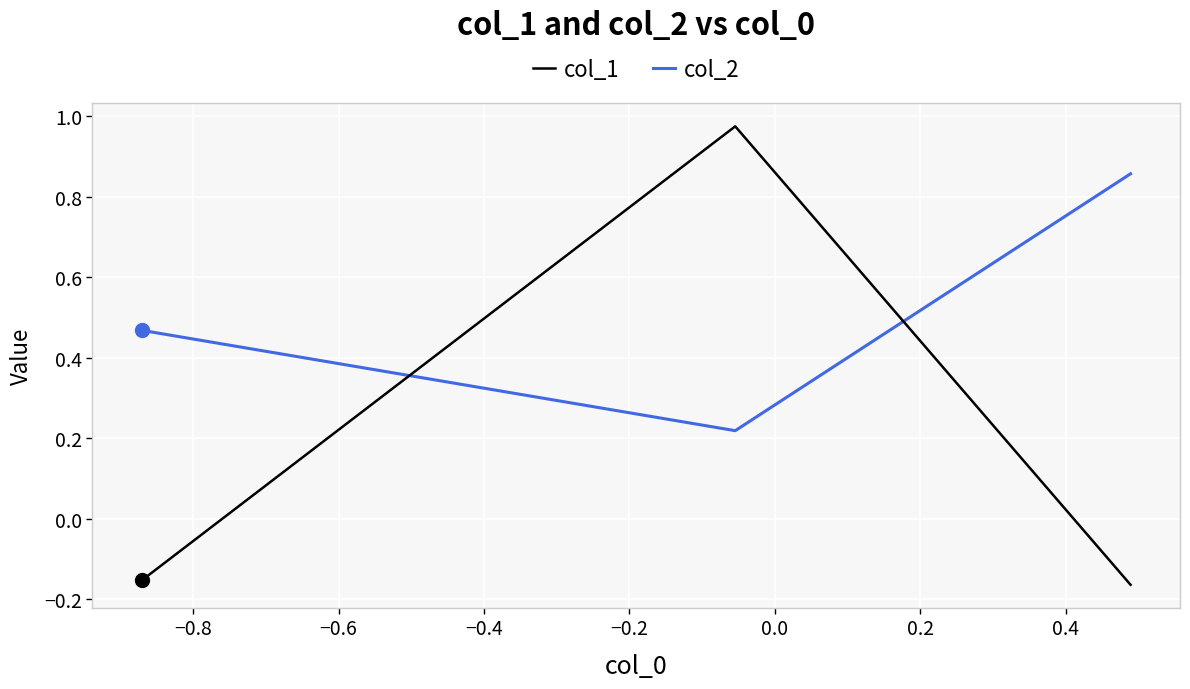

Which series has the largest range (max minus min)?

col_1